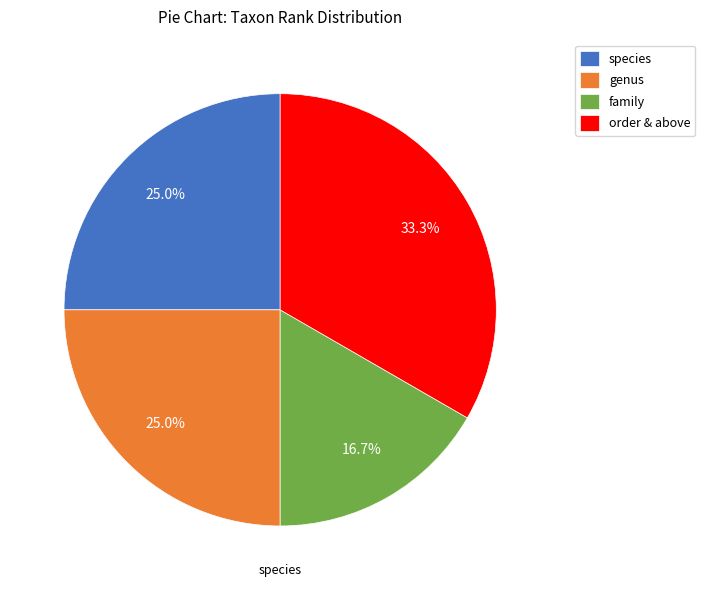

How much of the chart is everything except species?

75.0%